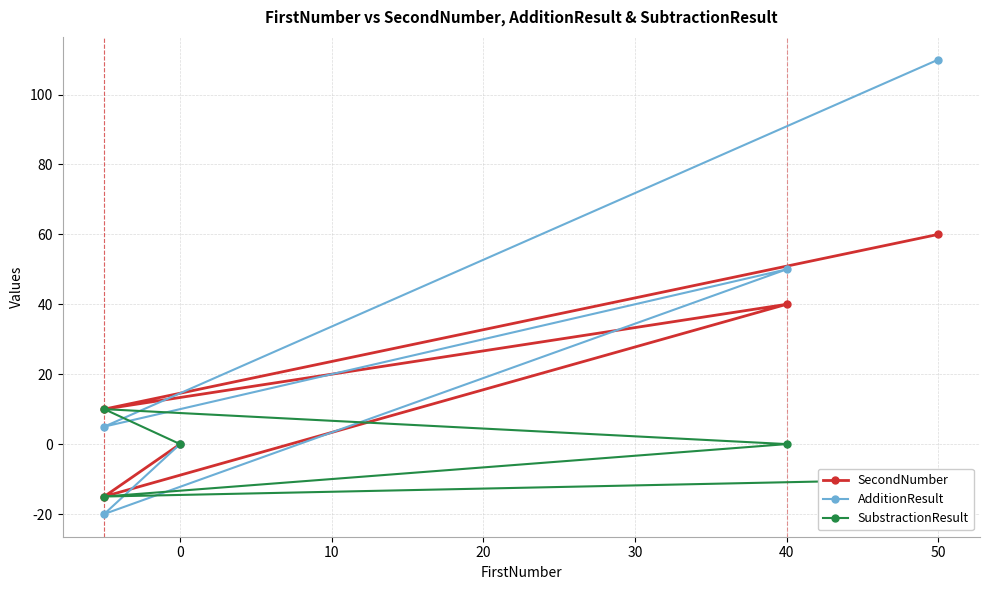

How many lines are shown in the chart?

3